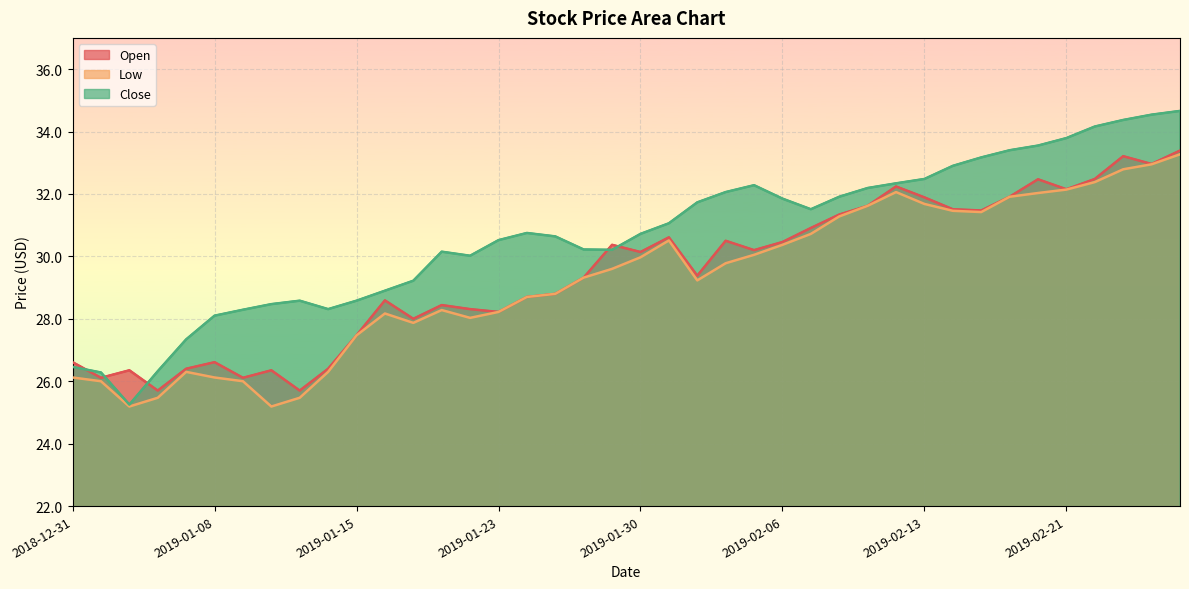

How many series are shown in this chart?

3